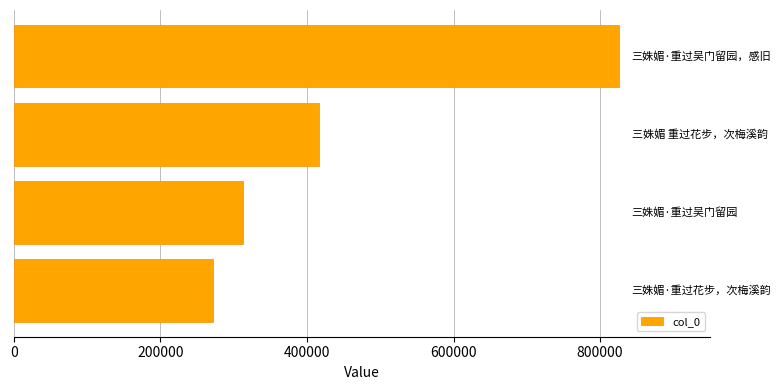

Reading bottom to top, extract all data points from this chart.

271298	313195	416329	826491